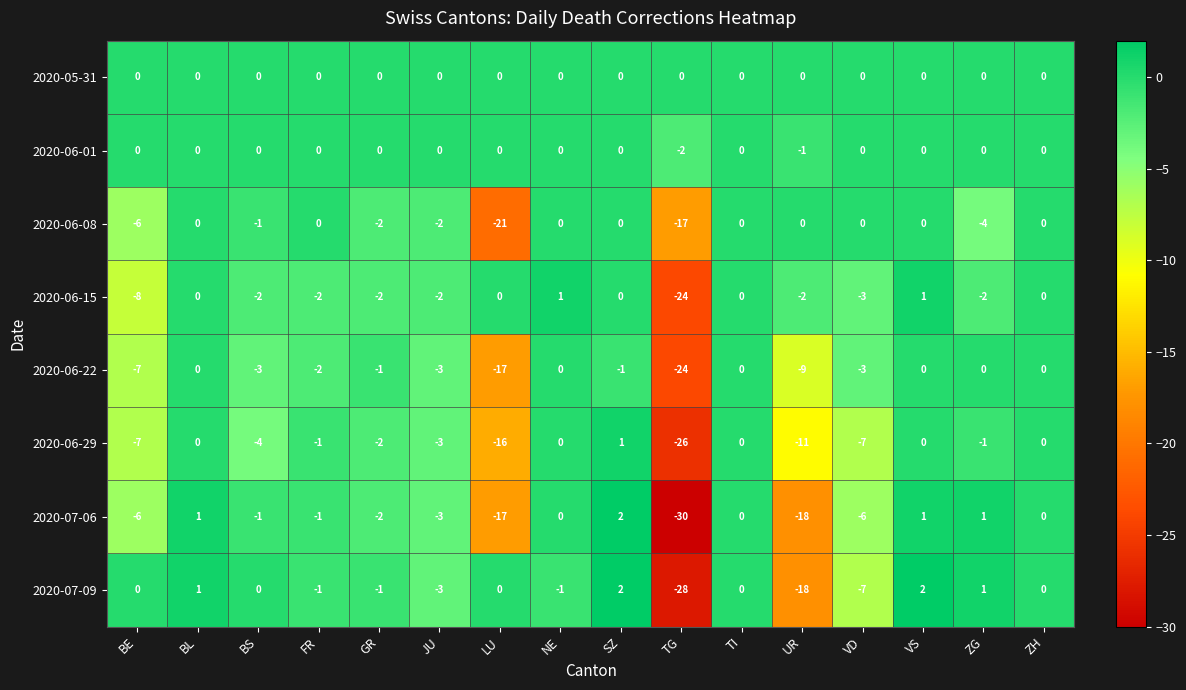

Between BS and ZH, which series saw the biggest shift?

2020-06-29